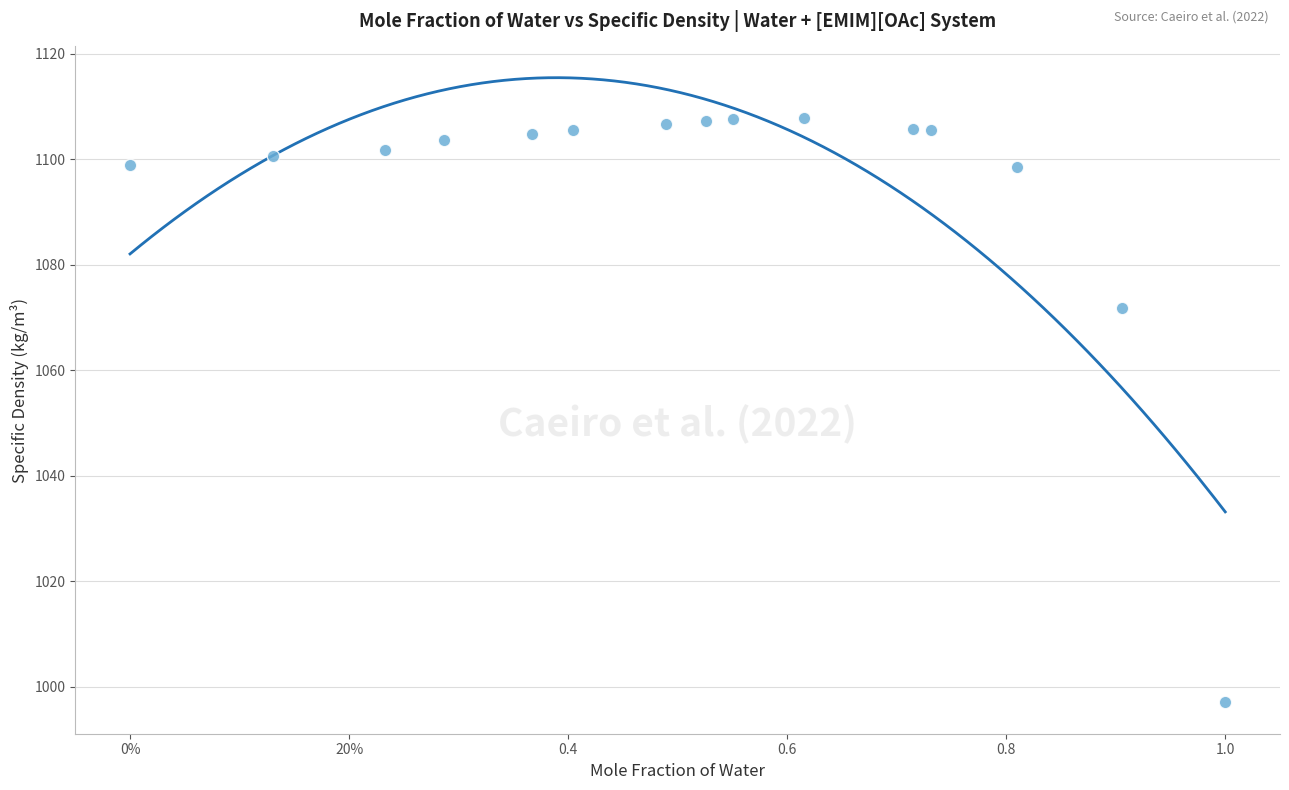

What Y value in the scatter plot is closest to 1052?

1071.8